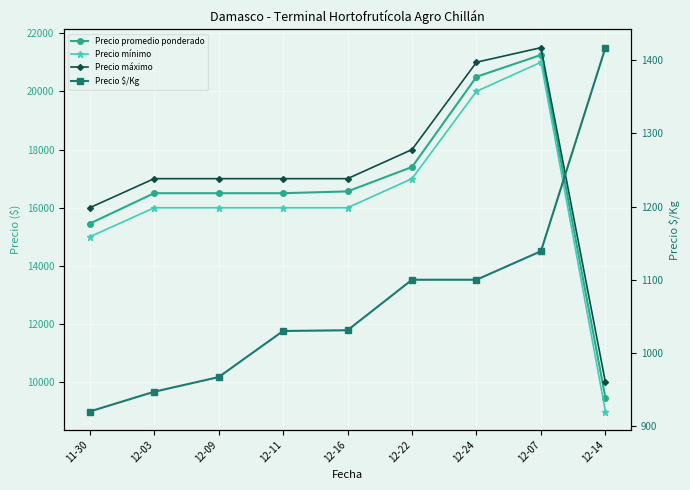

What is the value of the Precio $/Kg point at the 5th from the left?

1031